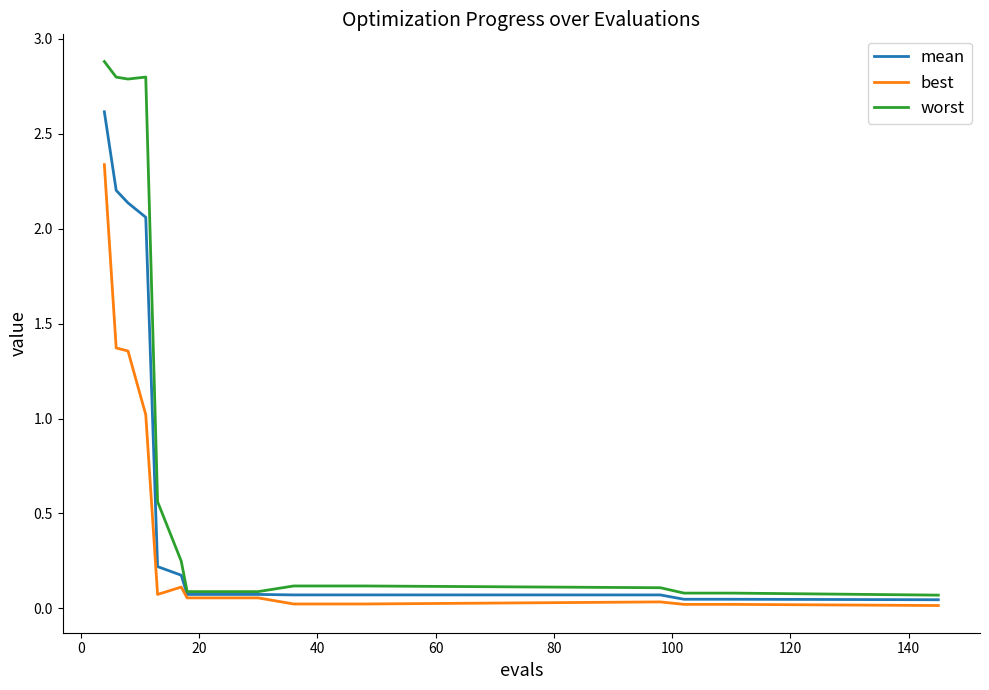

List the series in order of their overall mean, lowest first.

best, mean, worst